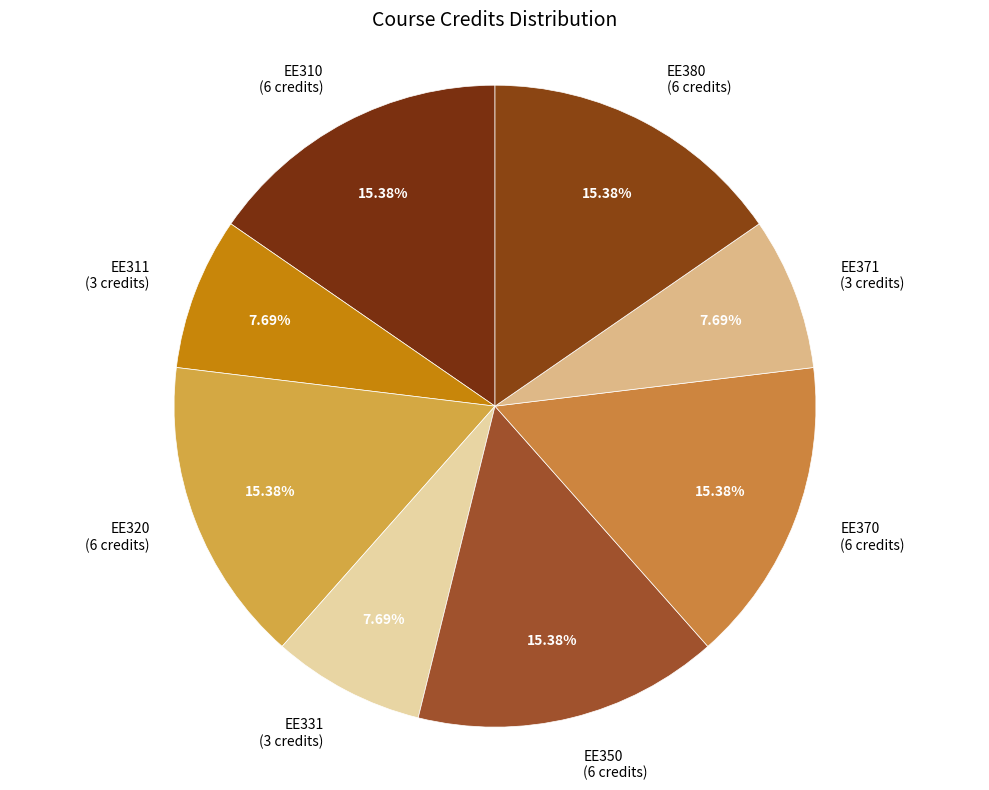

The EE371 slice represents 8% of the pie. True or false?

True